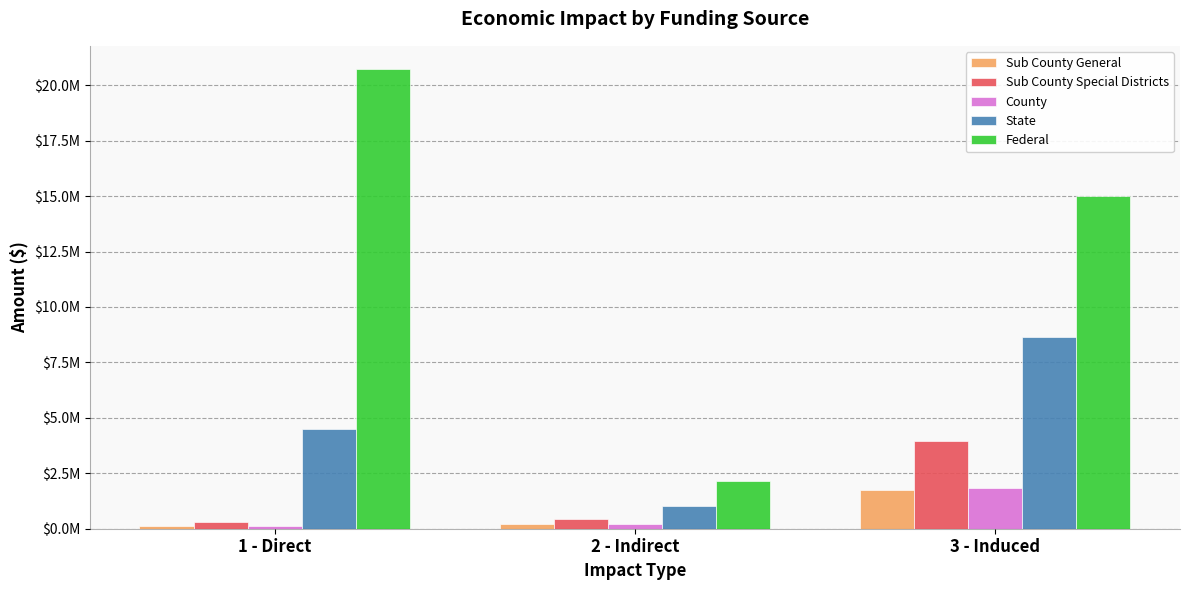

Reading left to right, what are all the values shown in this chart?

Sub County General: 130927.2	192139.1	1741263.8
Sub County Special Districts: 321275.8	437067.1	3952804.0
County: 145277.4	202298.0	1830755.7
State: 4502481.6	1037490.2	8641716.2
Federal: 20741725.6	2168628.9	15012295.4